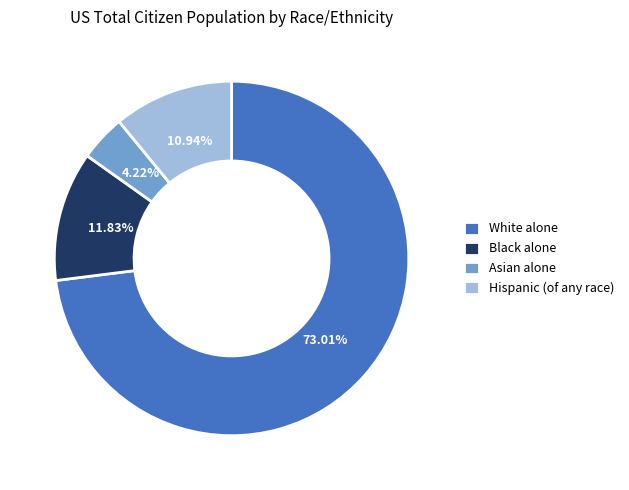

How much of the chart is everything except White alone?

27.0%